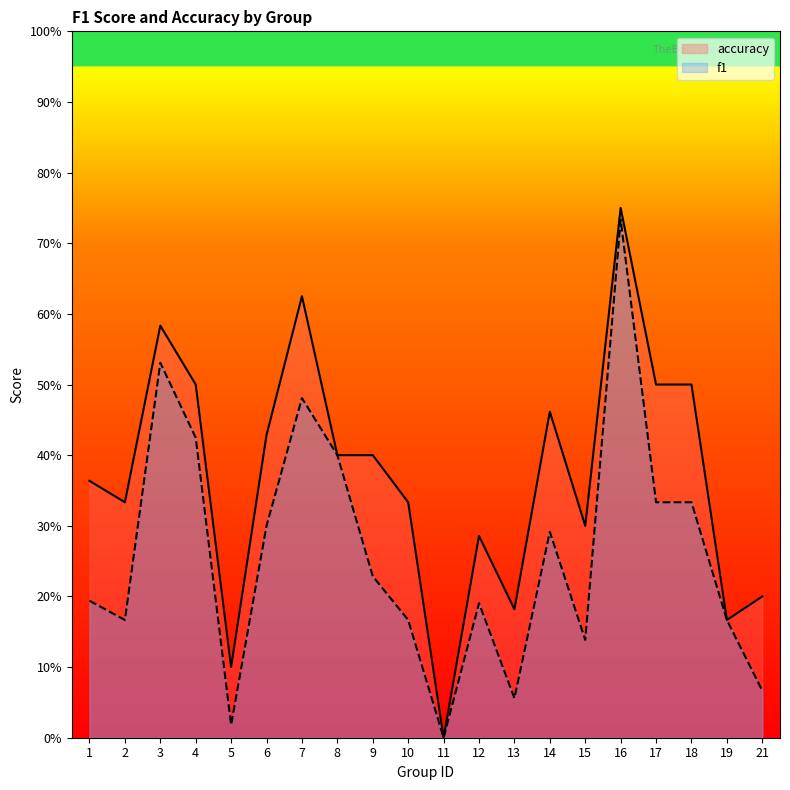

Which category has the highest value in the f1 series?

16